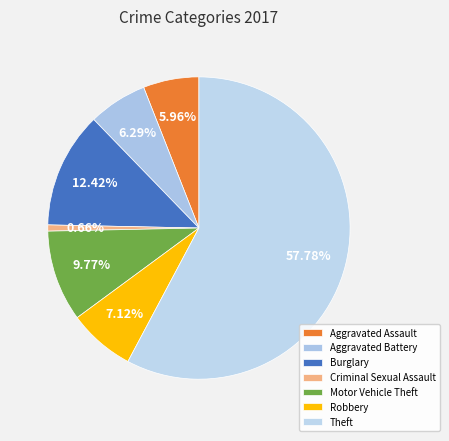

What percentage is the Criminal Sexual Assault slice, to the nearest percent?

1%